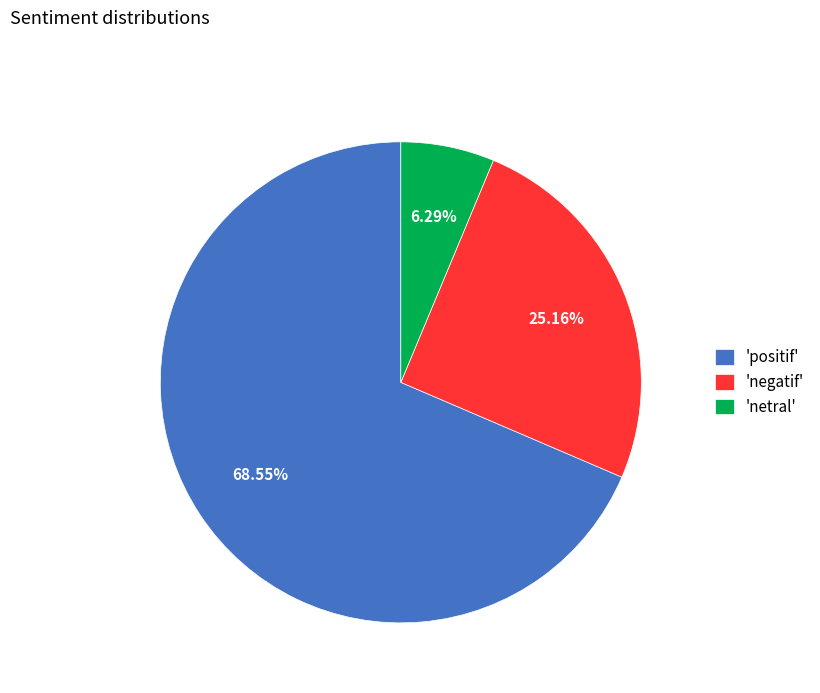

How many segments does this pie chart have?

3